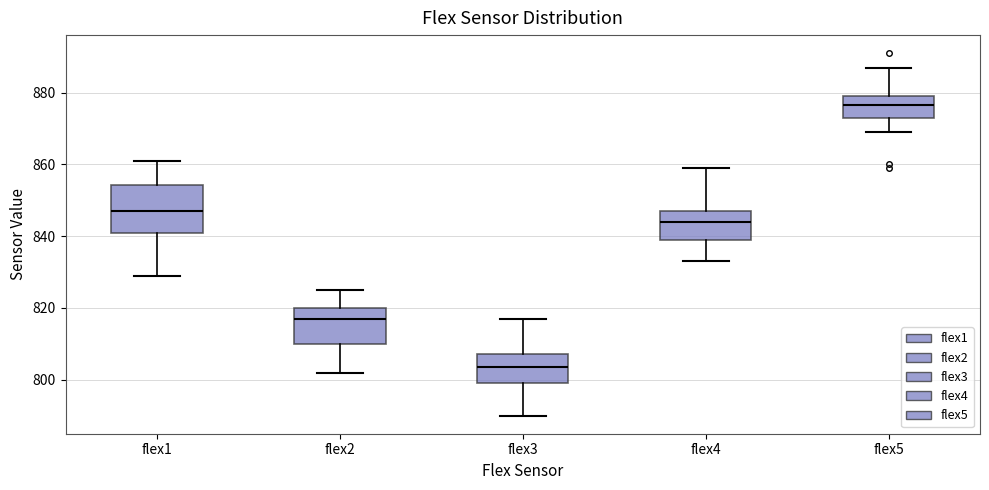

Reading left to right, read every box against the y-axis: the position of its median line, the range the box covers, and the ends of its whiskers. The values are not printed on the chart, so give them approximately, as read against the axis.

flex1: median 848, box 842 to 854, whiskers 830 to 862
flex2: median 818, box 810 to 820, whiskers 802 to 826
flex3: median 804, box 800 to 808, whiskers 790 to 818
flex4: median 844, box 840 to 848, whiskers 834 to 860
flex5: median 876, box 874 to 880, whiskers 870 to 888